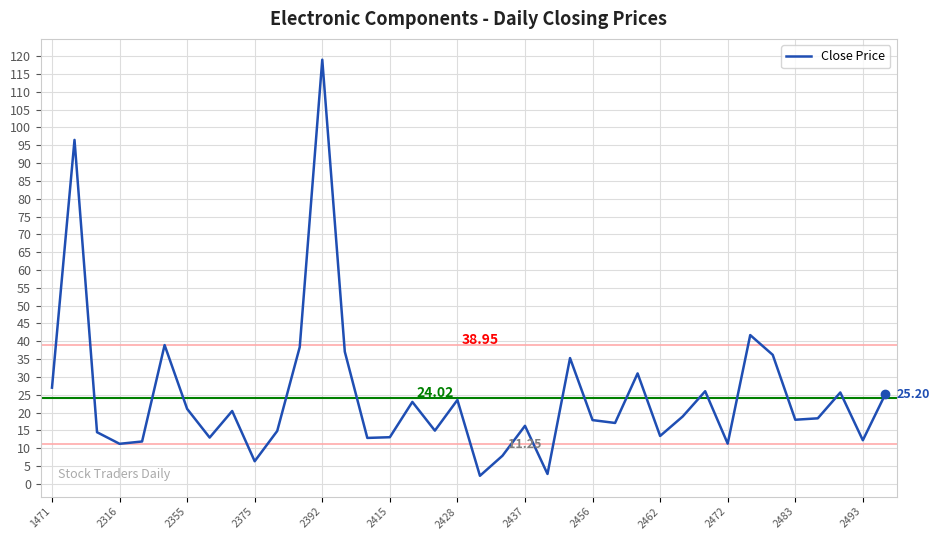

What is the average value?

24.6